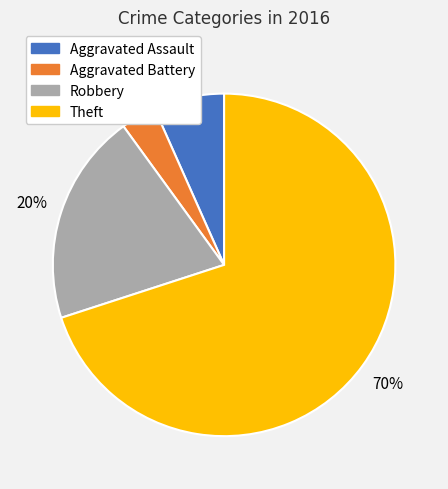

Which has a higher value, Theft or Aggravated Battery?

Theft